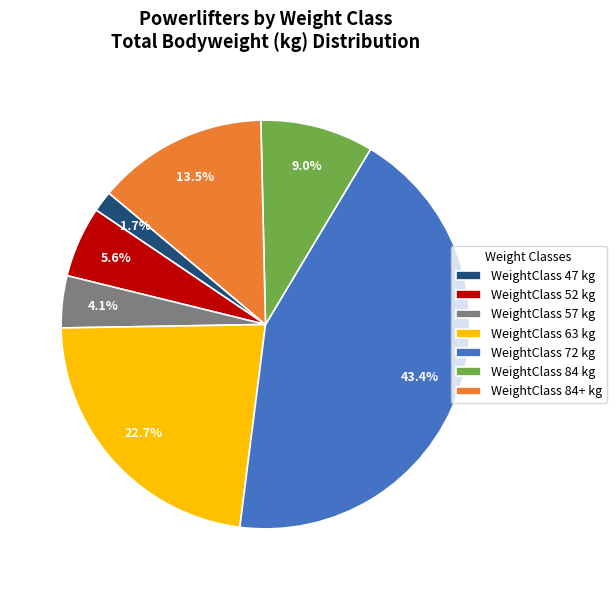

Which slice is the largest?

WeightClass 72 kg